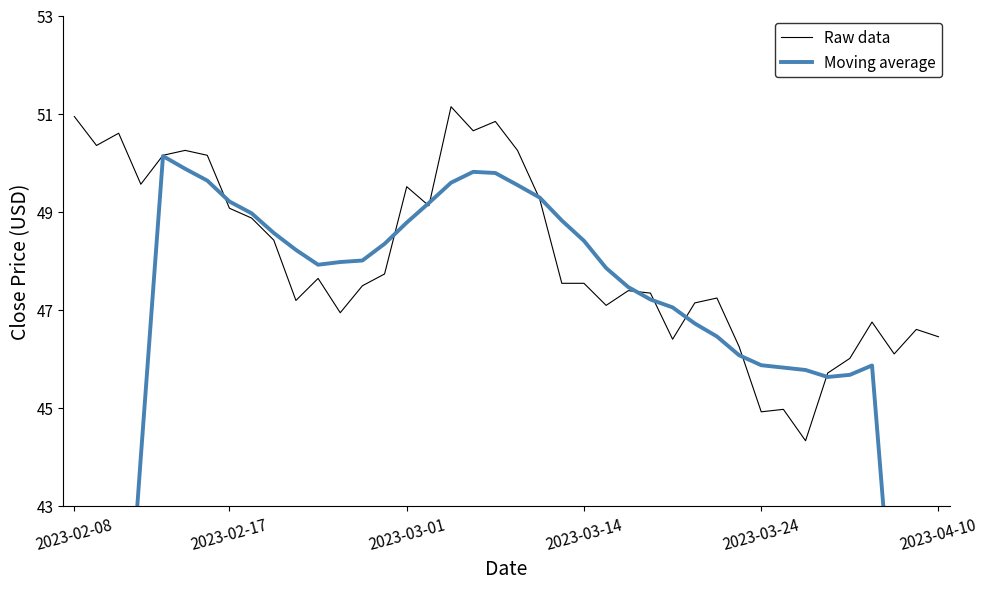

How many lines are shown in the chart?

2